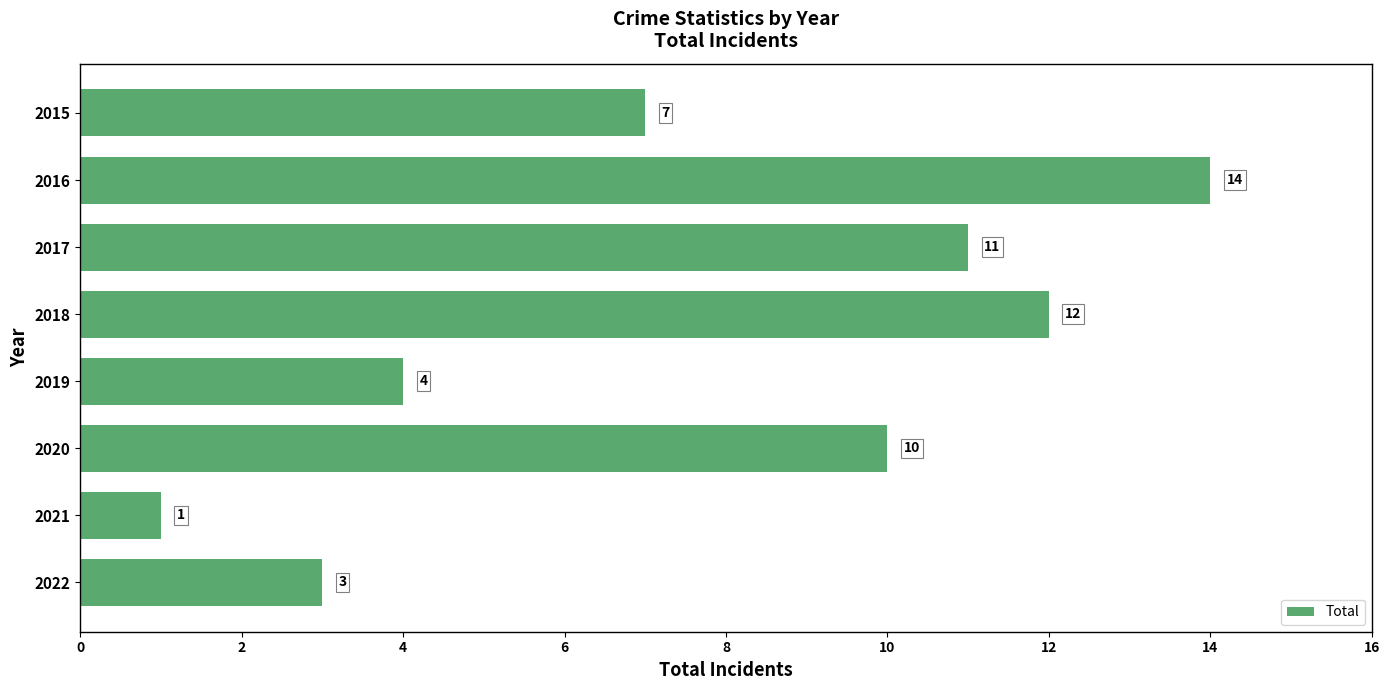

What is the greatest value displayed?

14